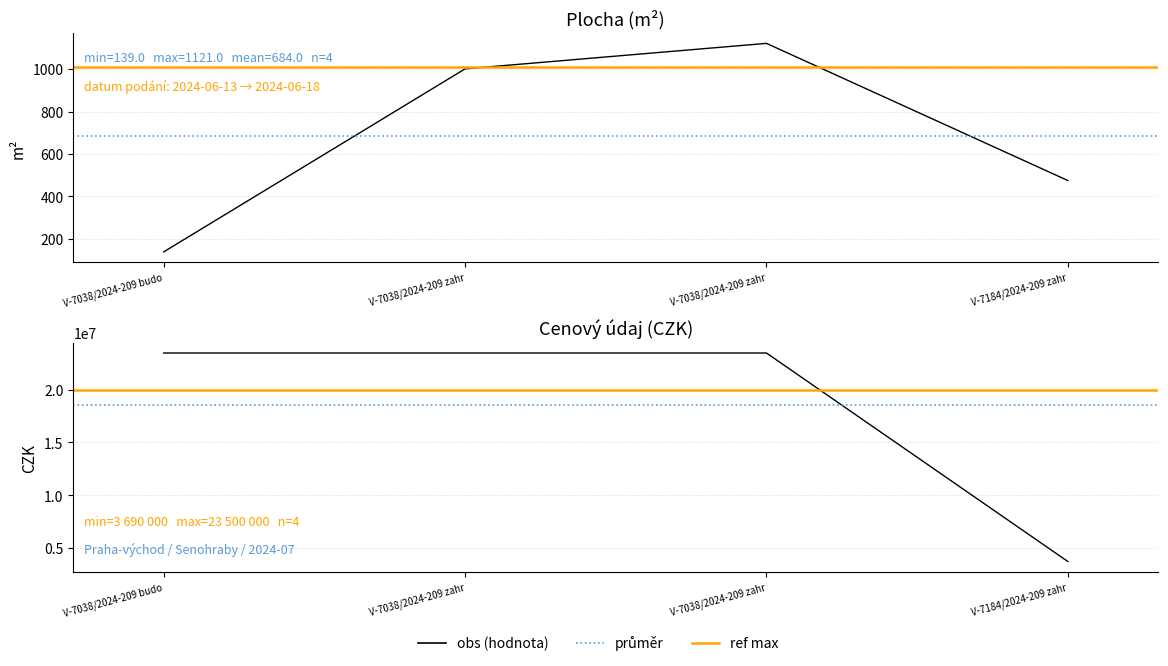

What is the label of the 3rd point from the left?

V-7038/2024-209 zahr